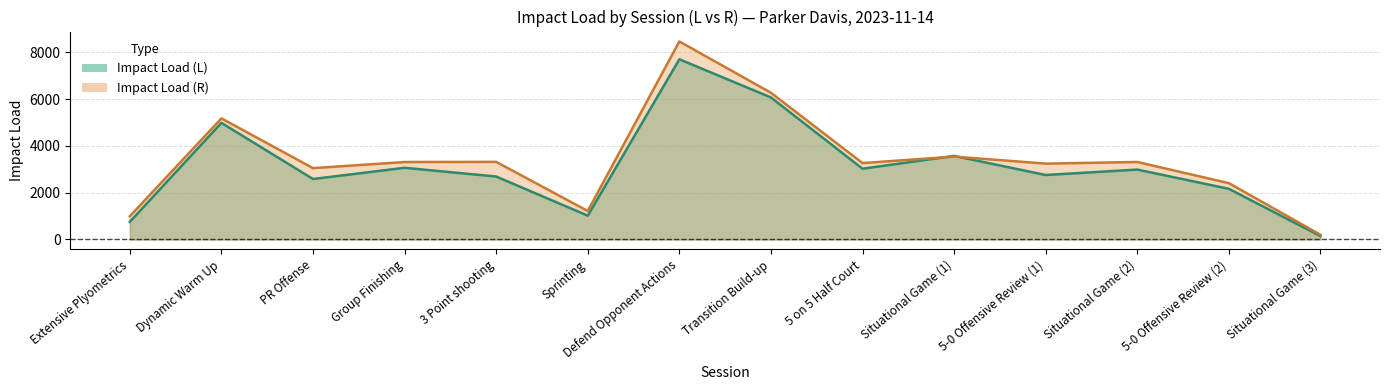

What is the difference between the Impact Load (R) values at Situational Game (3) and Situational Game (2)?

3115.2